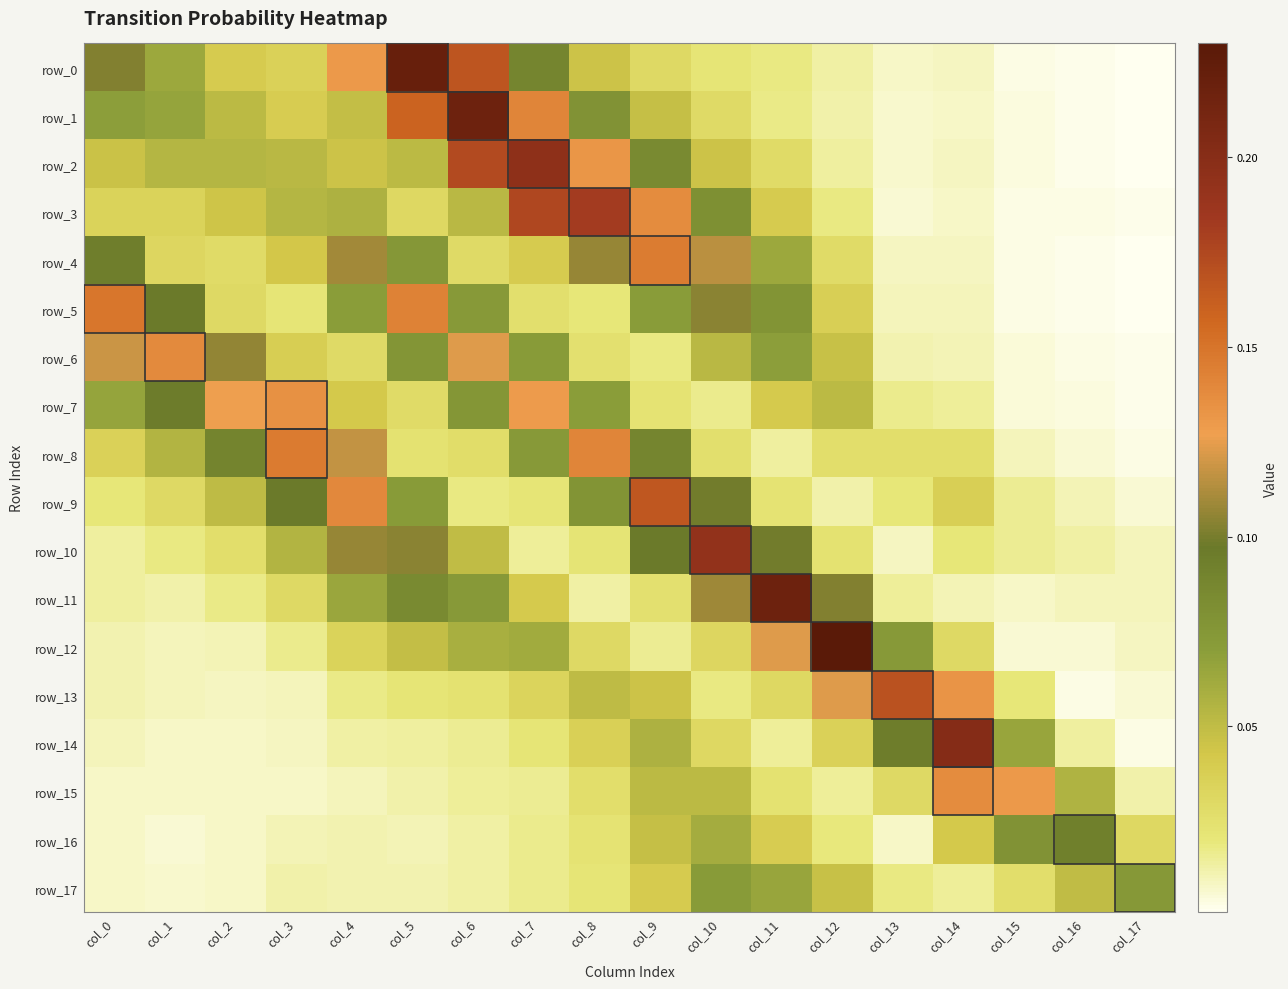

Which category has the highest value across all series?

col_12